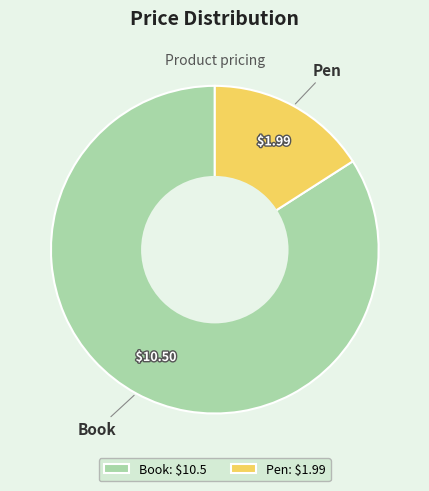

Is there any slice that represents more than half of the pie?

Yes